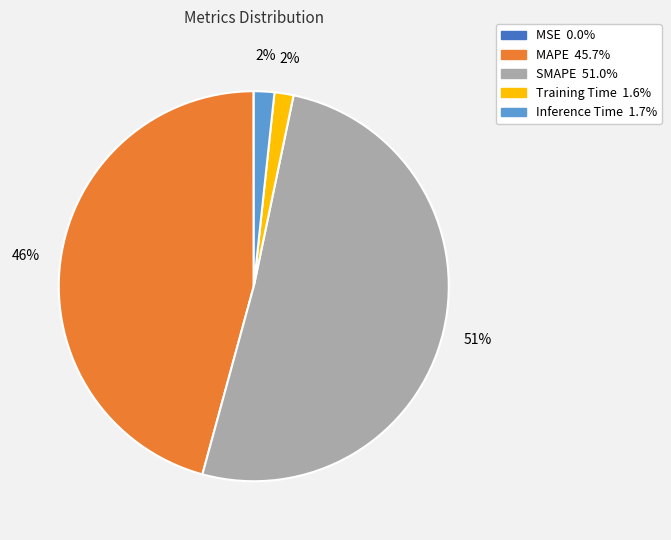

To the nearest percent, what is the difference between the MAPE and Training Time slice percentages?

44%